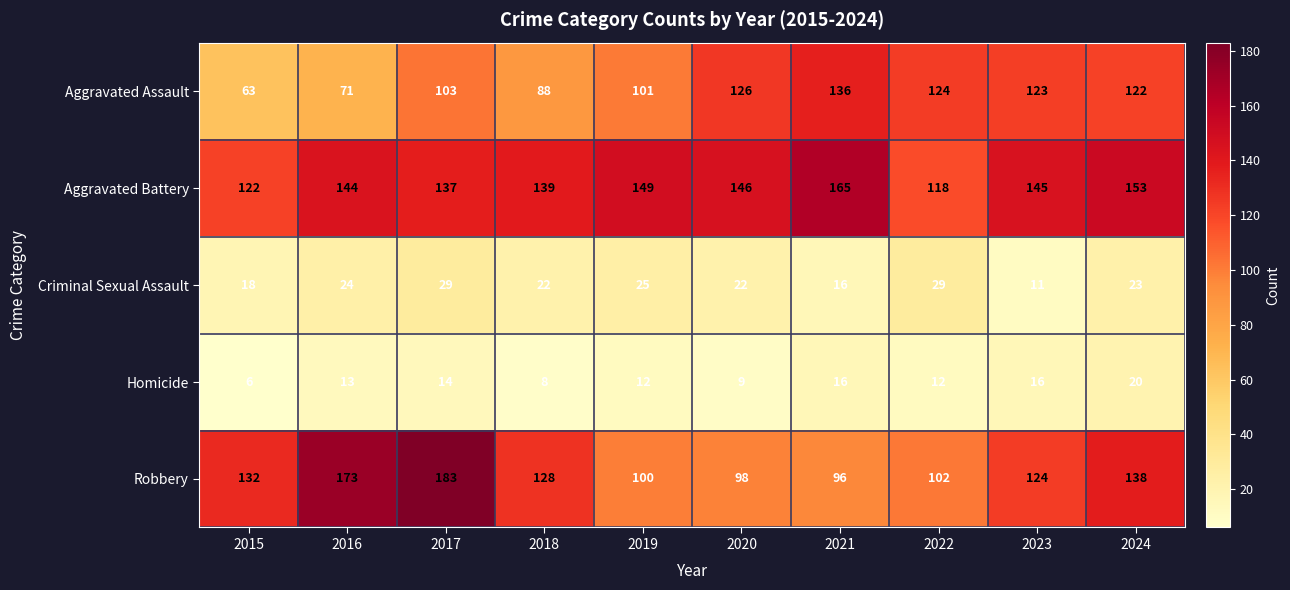

What is the greatest value displayed?

183